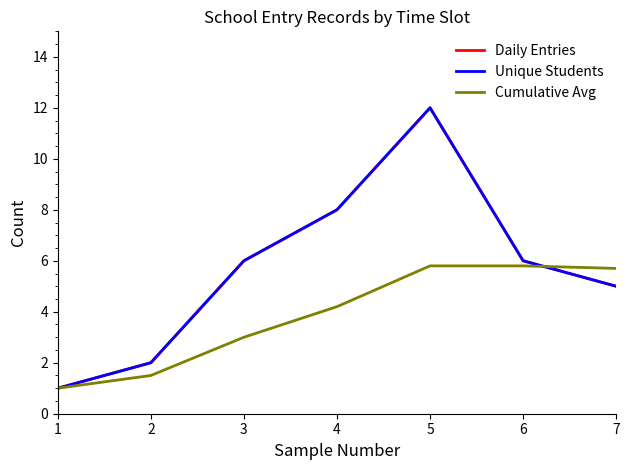

What is the value of the Unique Students point at the 2nd from the left?

2.0